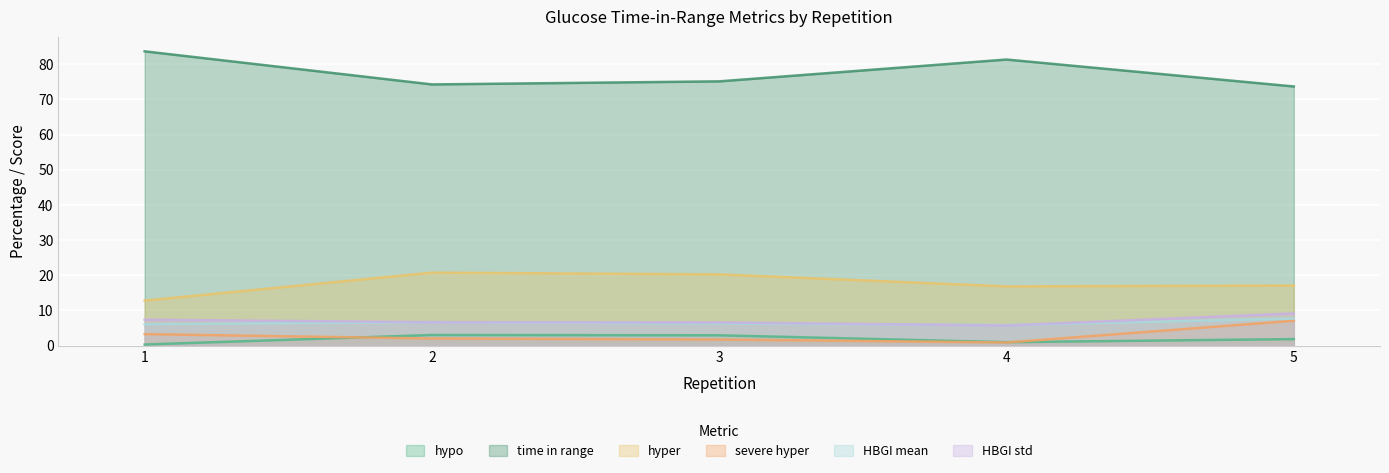

True or false: severe hyper has a value of 7.0 at 5.

True